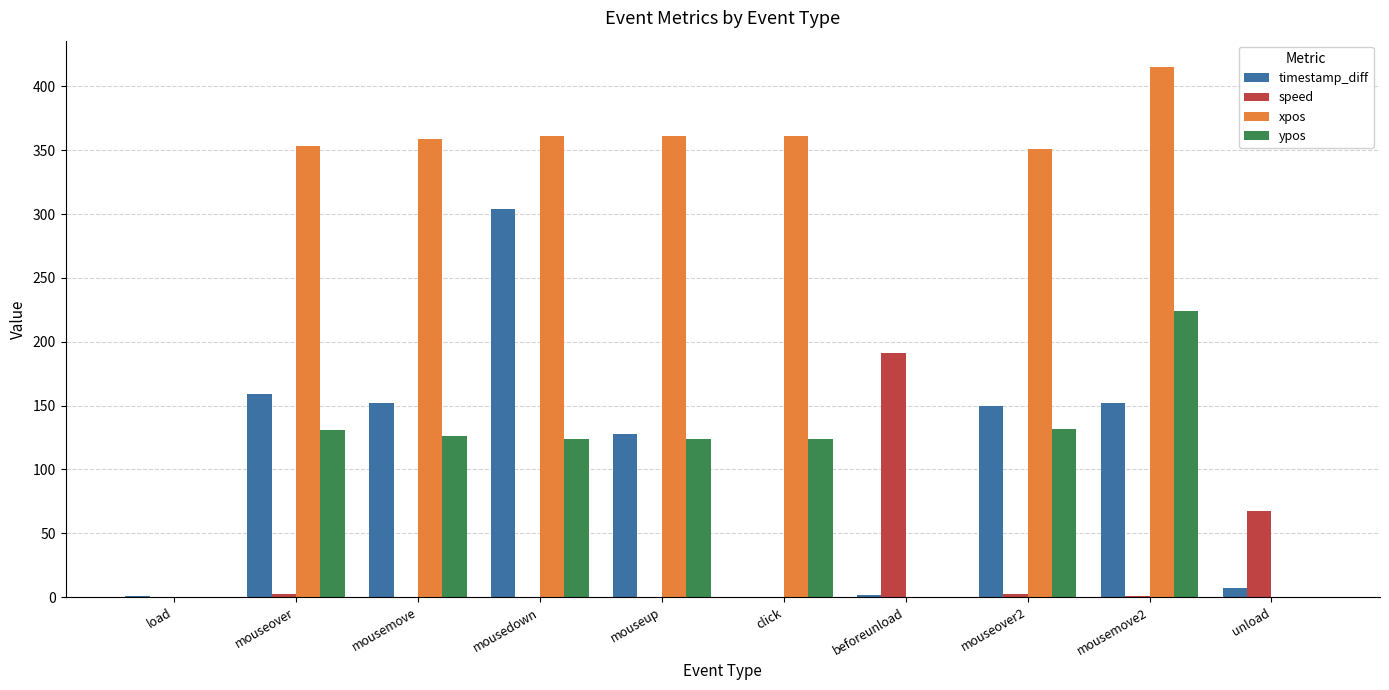

What is the total value across all series at load?

1.0